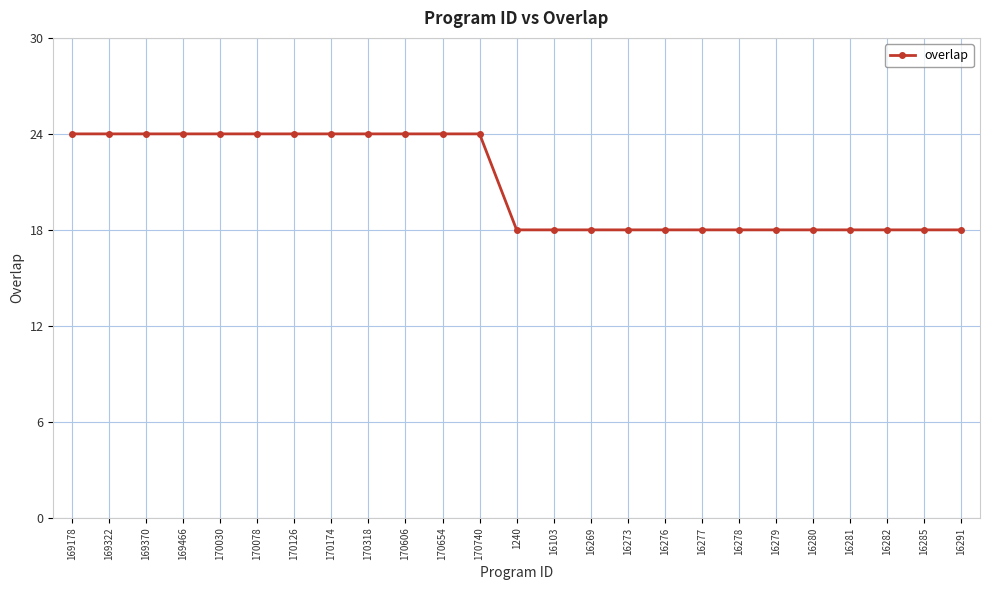

Reading right to left, transcribe all the data shown in this chart.

18	18	18	18	18	18	18	18	18	18	18	18	18	24	24	24	24	24	24	24	24	24	24	24	24